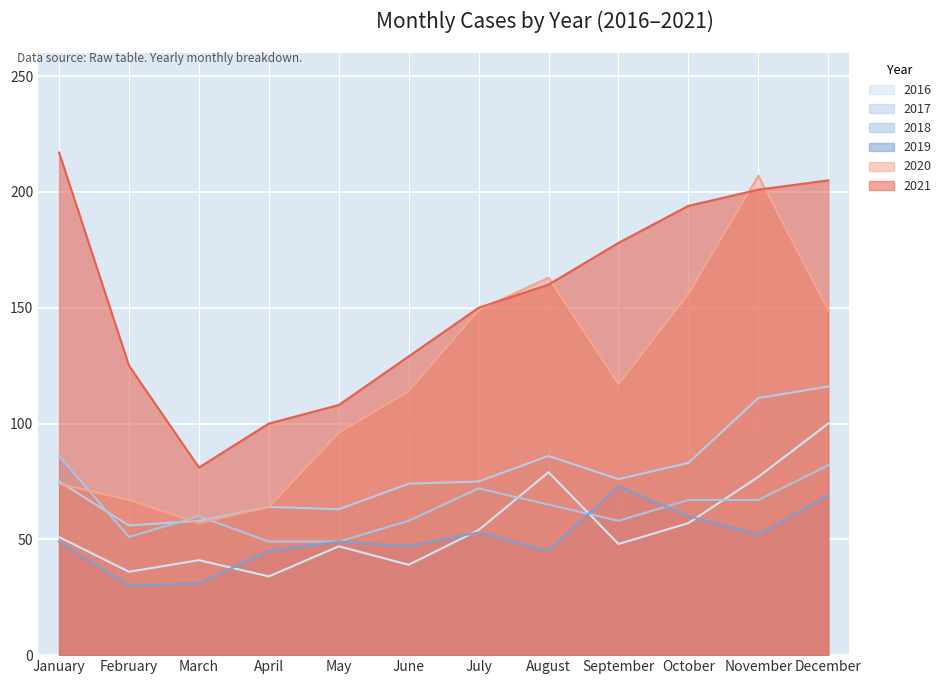

Which series has the largest range (max minus min)?

2020